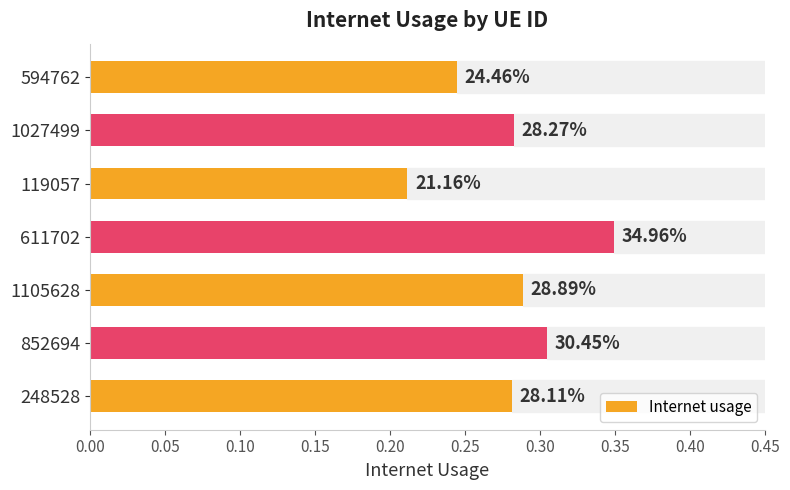

How many bars are there in total?

7